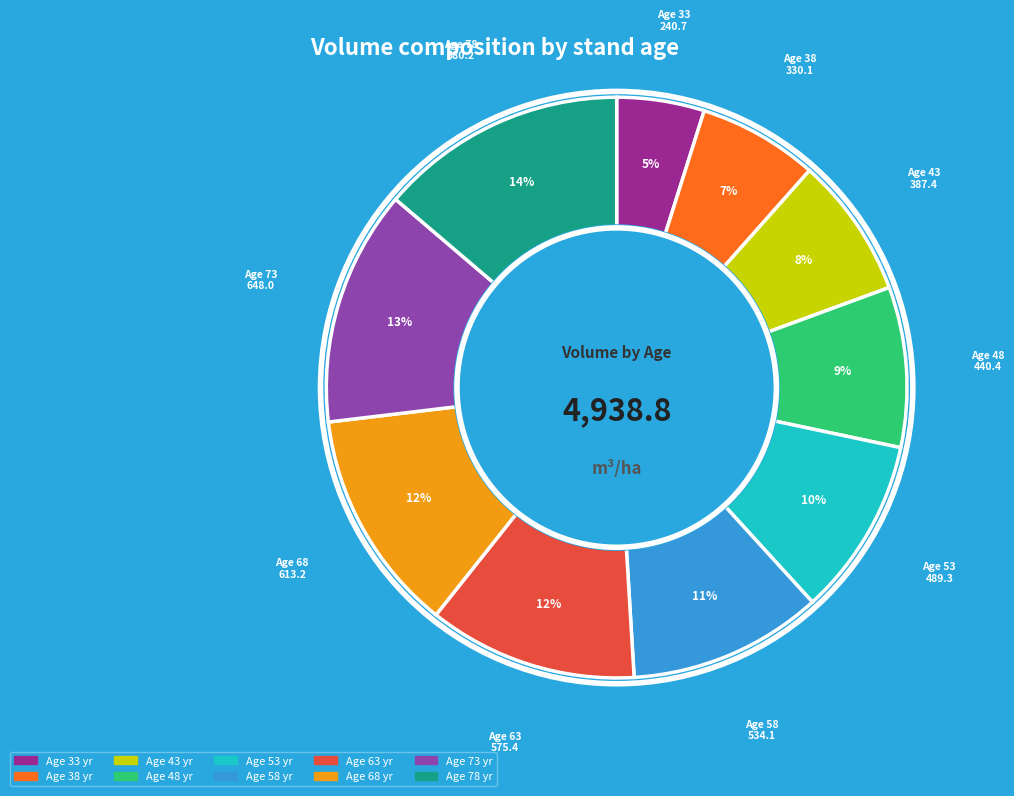

Does any single category account for the majority?

No